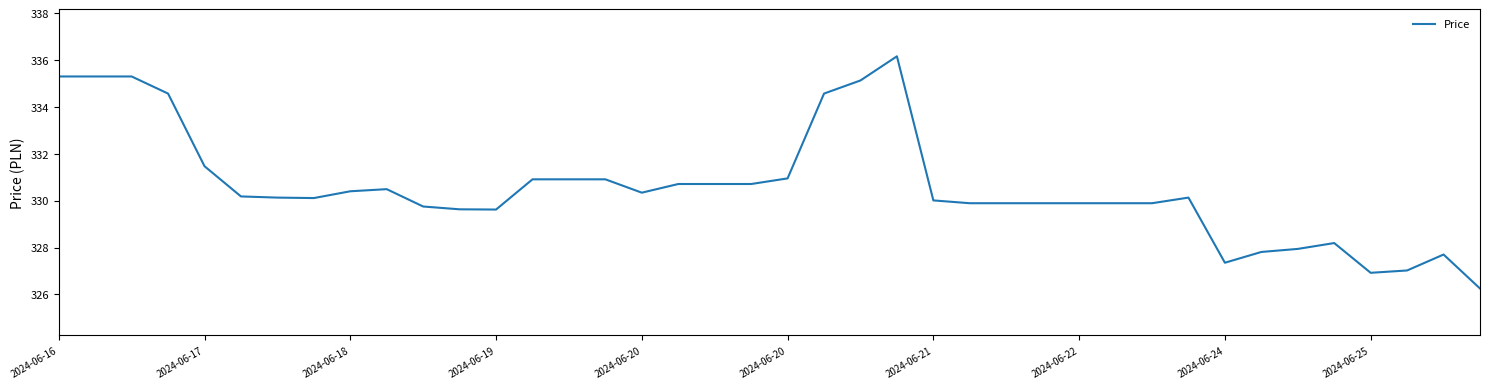

What is the difference between the maximum and minimum values?

9.9